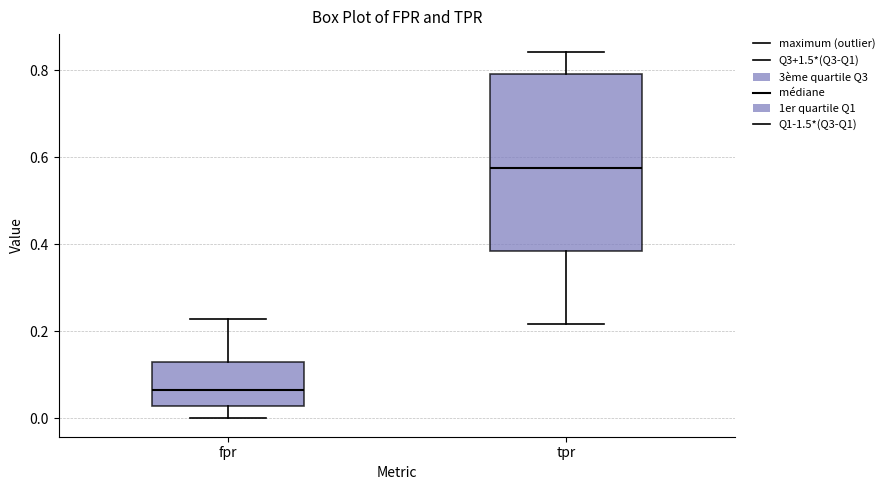

Comparing the boxes themselves (not the whiskers), which one is the tallest?

tpr